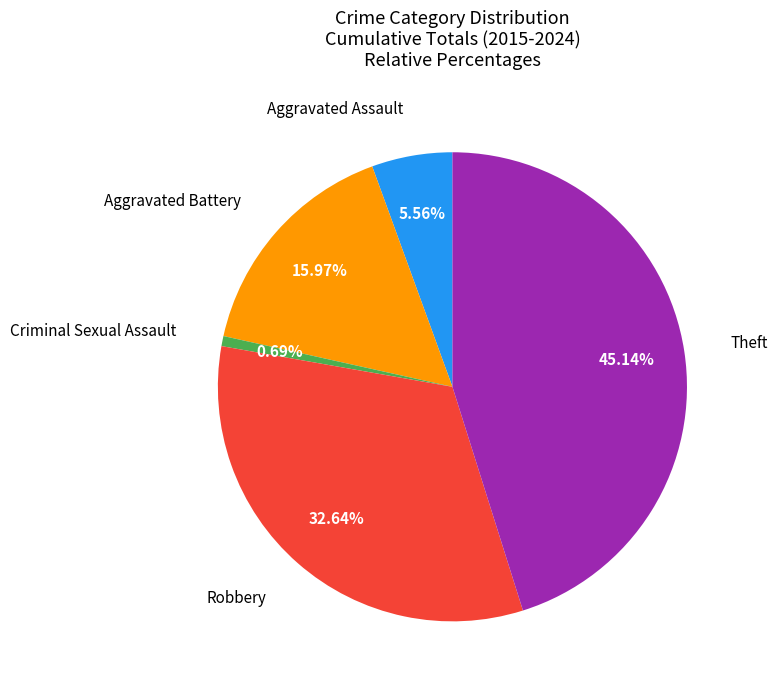

Is there any slice that represents more than half of the pie?

No